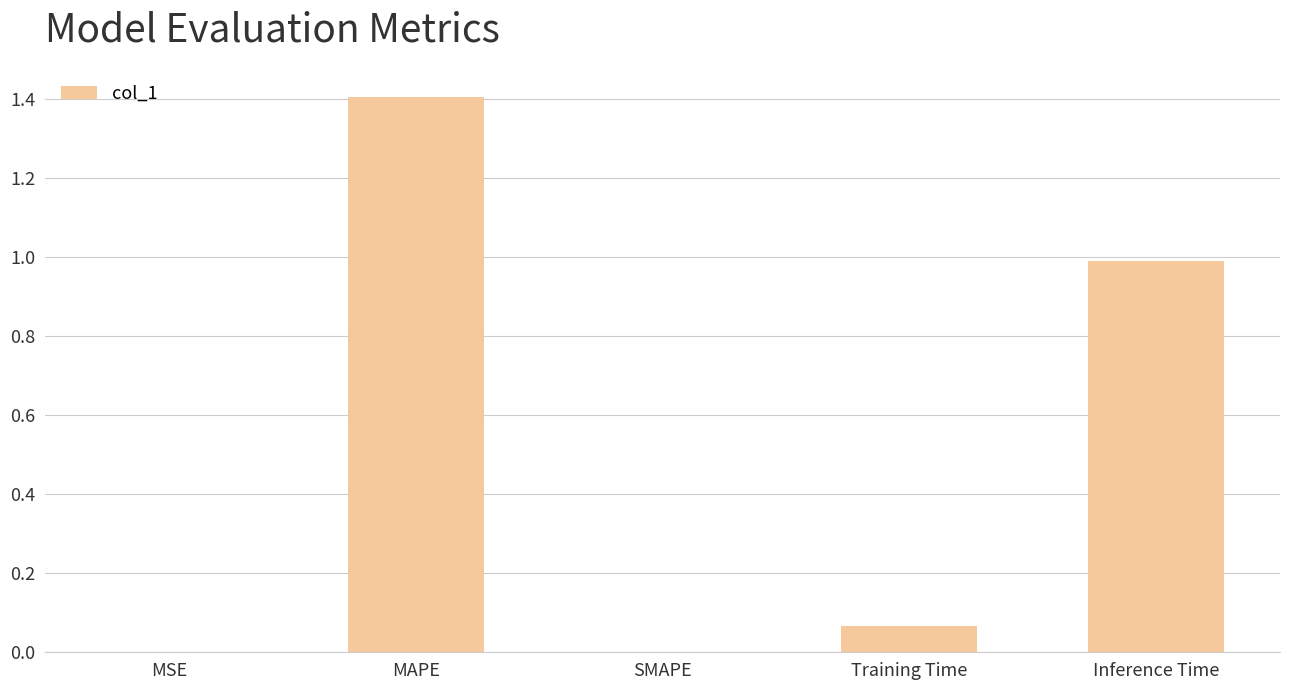

How many series are shown in this chart?

1